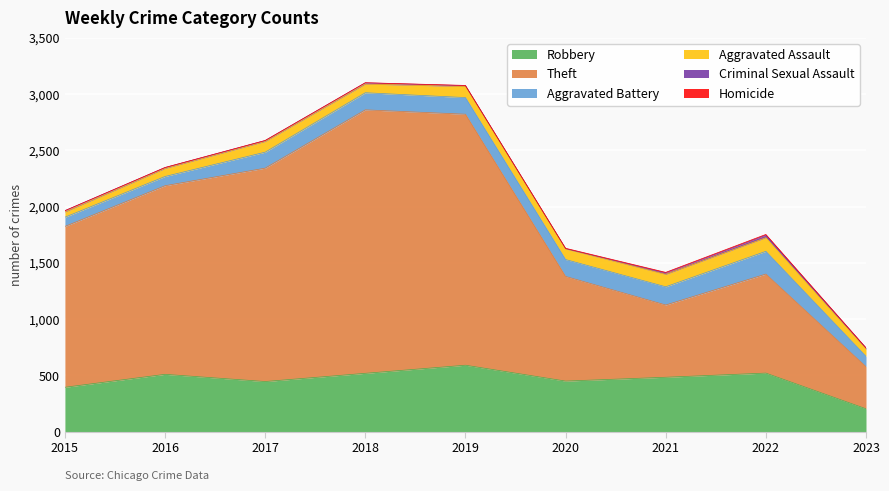

Reading right to left, transcribe all the data shown in this chart.

Robbery: 2023=204	2022=521	2021=484	2020=450	2019=591	2018=519	2017=446	2016=510	2015=395
Theft: 2023=374	2022=880	2021=642	2020=930	2019=2230	2018=2341	2017=1896	2016=1676	2015=1429
Aggravated Battery: 2023=92	2022=202	2021=162	2020=150	2019=148	2018=152	2017=142	2016=82	2015=82
Aggravated Assault: 2023=63	2022=121	2021=110	2020=94	2019=98	2018=77	2017=95	2016=71	2015=46
Criminal Sexual Assault: 2023=11	2022=24	2021=14	2020=3	2019=8	2018=11	2017=8	2016=8	2015=12
Homicide: 2023=2	2022=5	2021=4	2020=3	2019=2	2018=1	2017=1	2016=1	2015=0